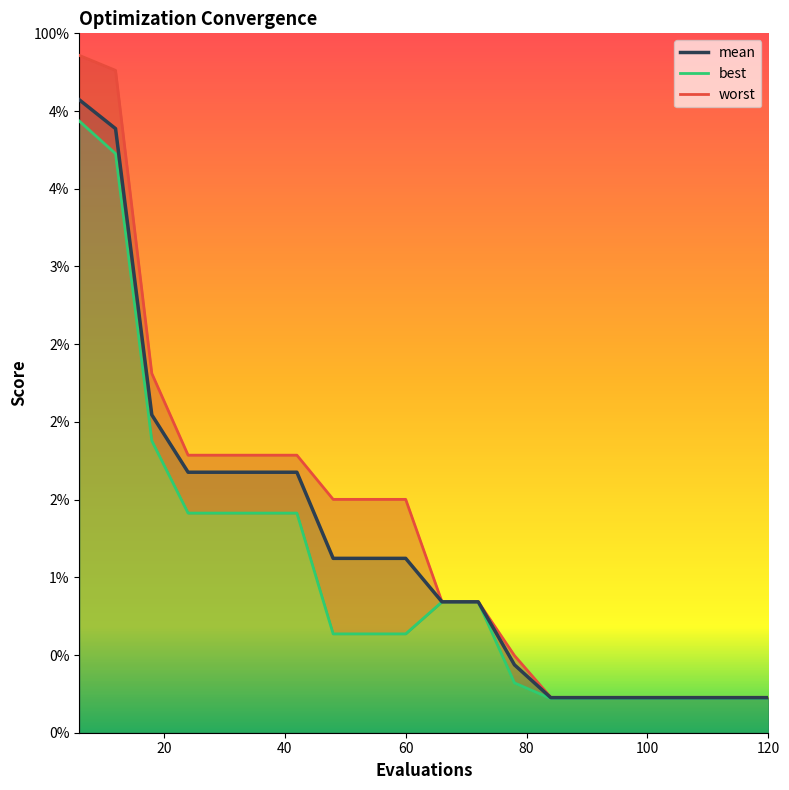

True or false: mean and worst cross at least once.

False